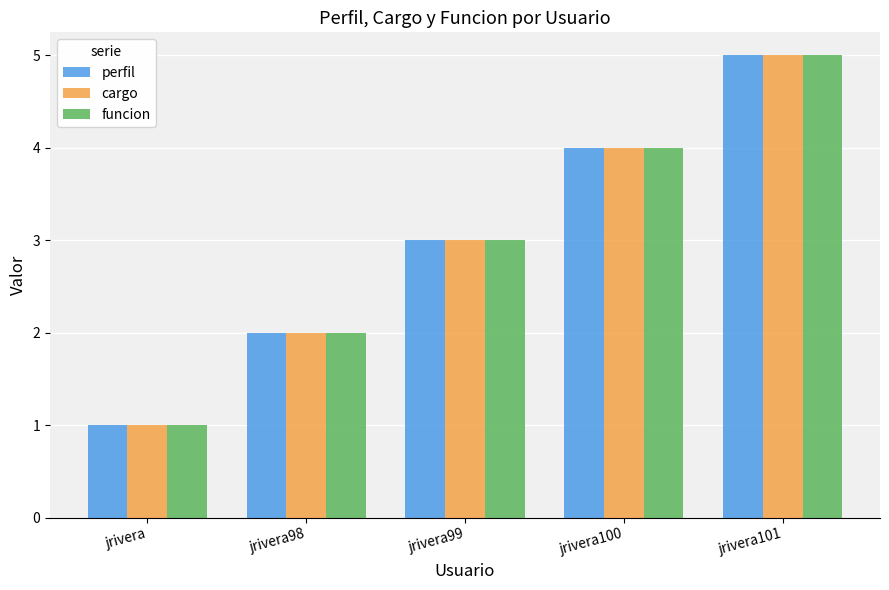

Which category has the highest value in the funcion series?

jrivera101